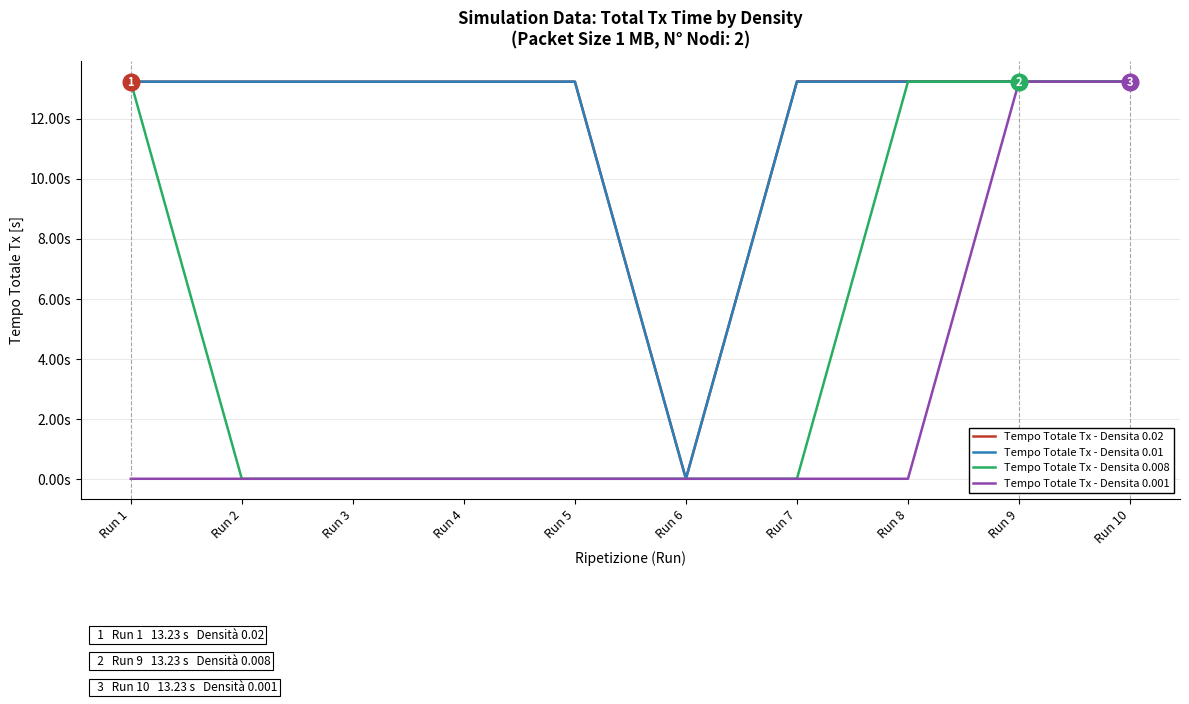

What is the value of the Tempo Totale Tx - Densita 0.02 point at the 3rd from the left?

13.2